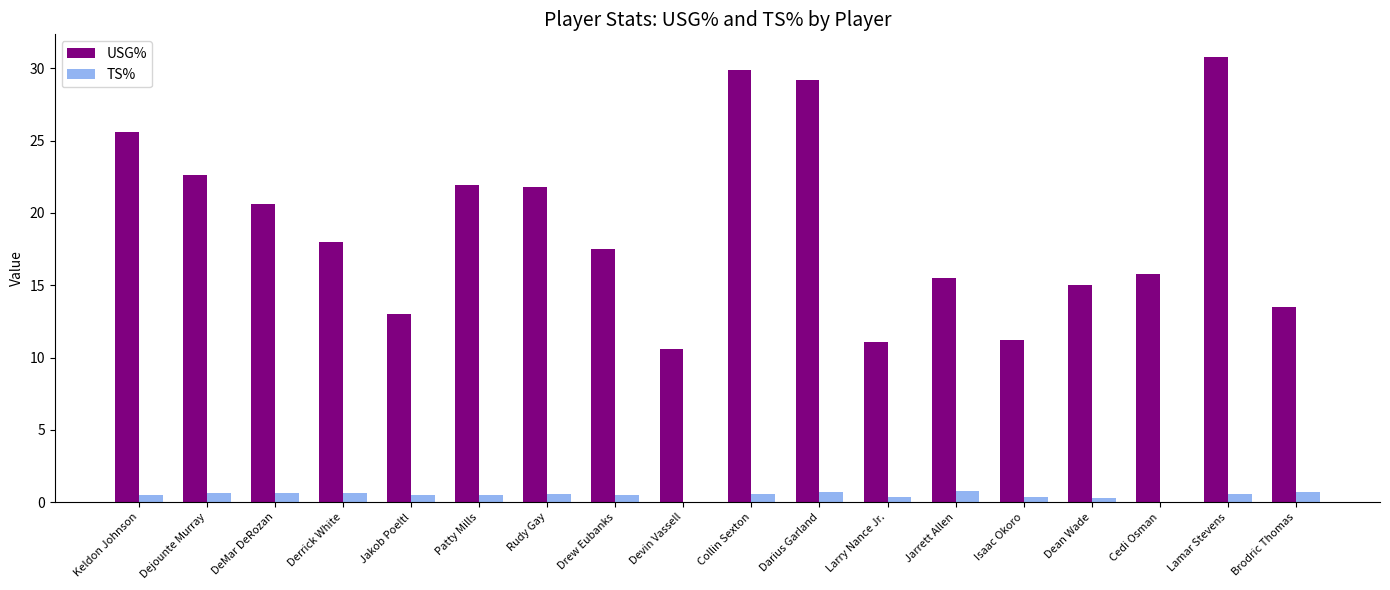

What is the total value across all series at Devin Vassell?

10.6